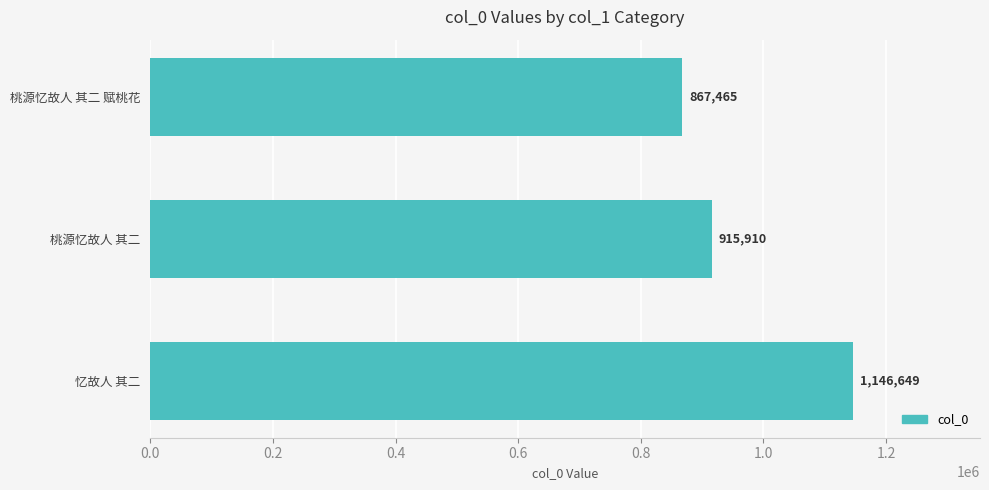

The value at 忆故人 其二 is 465758. True or false?

False